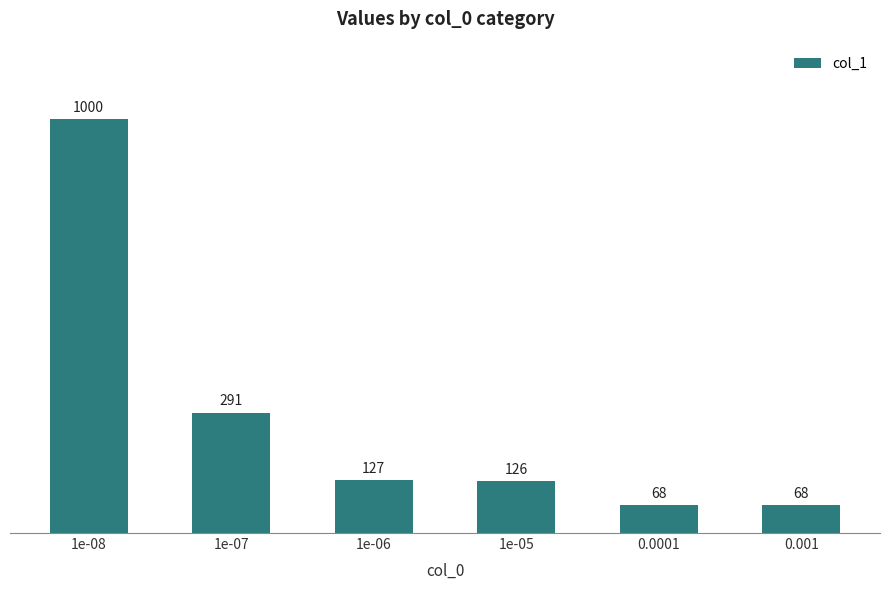

Reading left to right, transcribe all the data shown in this chart.

1000	291	127	126	68	68